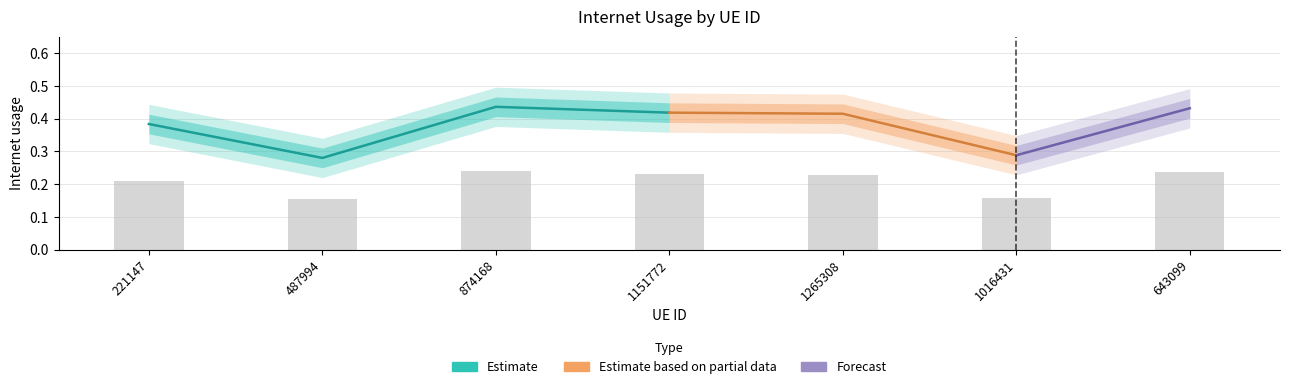

What value does the data have at 1265308?

0.2